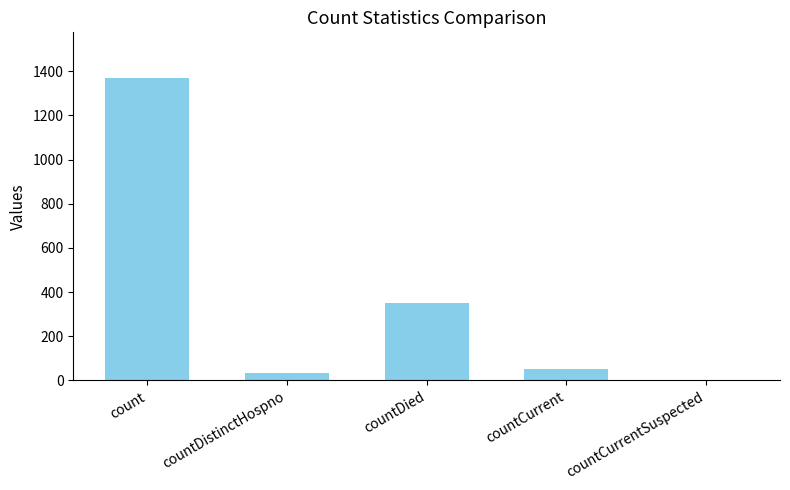

What is the sum of all values?

1805